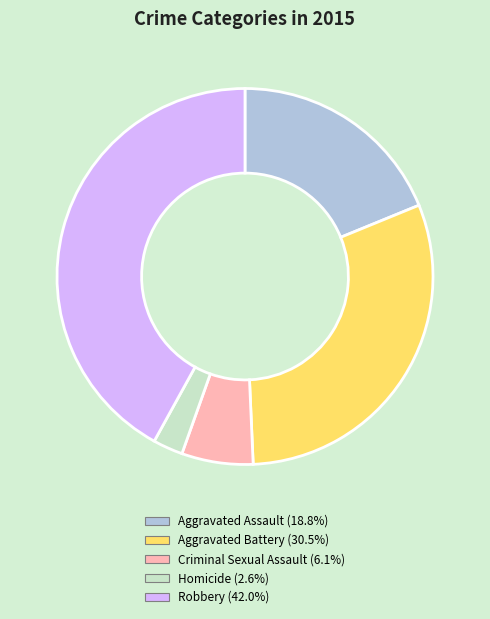

Is there a majority slice in this chart?

No